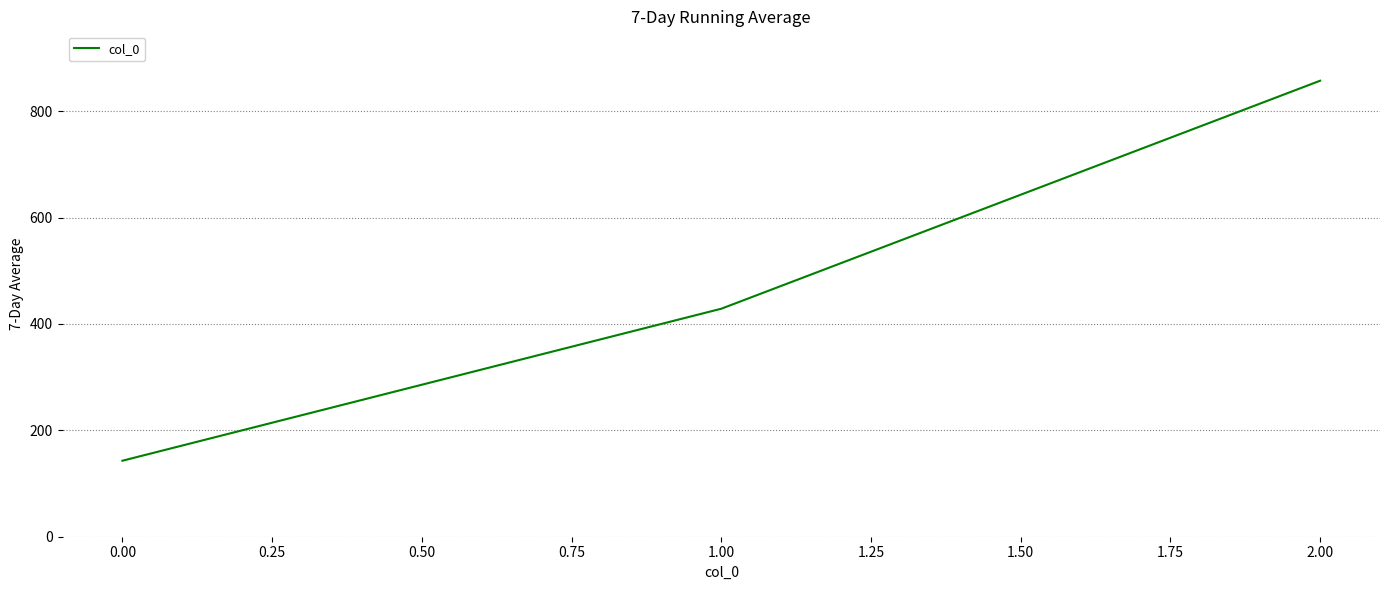

What is the difference between the maximum and second lowest values?

428.6